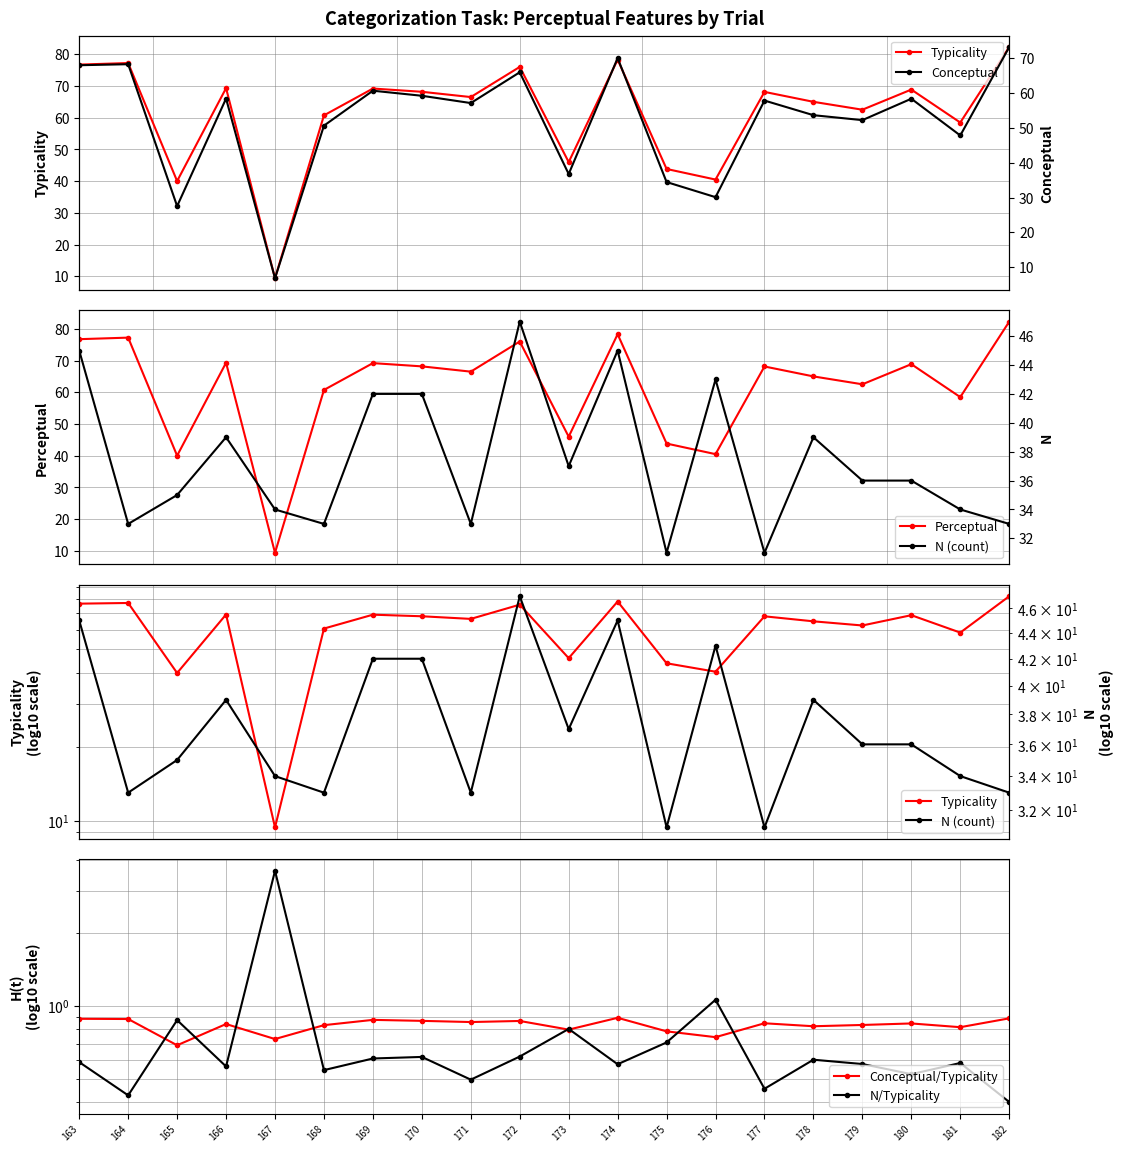

How many lines are shown in the chart?

6